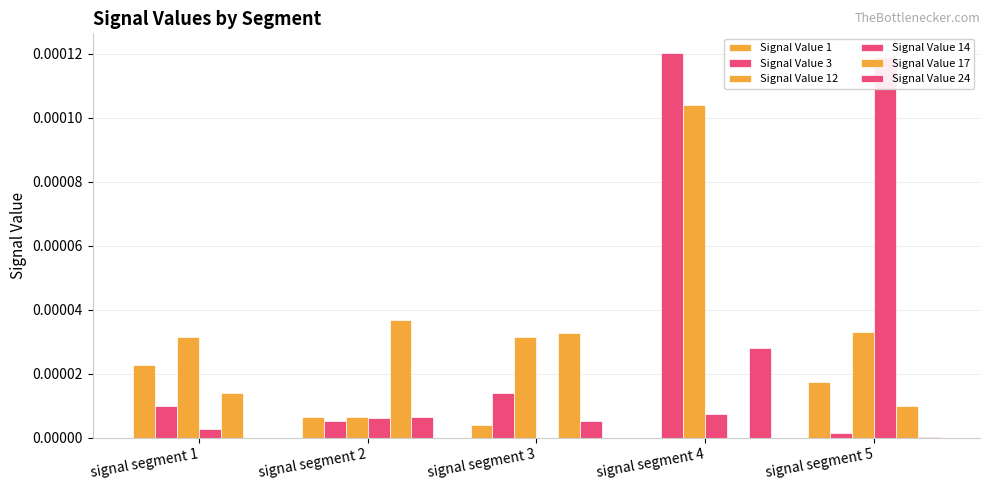

Does the chart contain stacked bars?

No